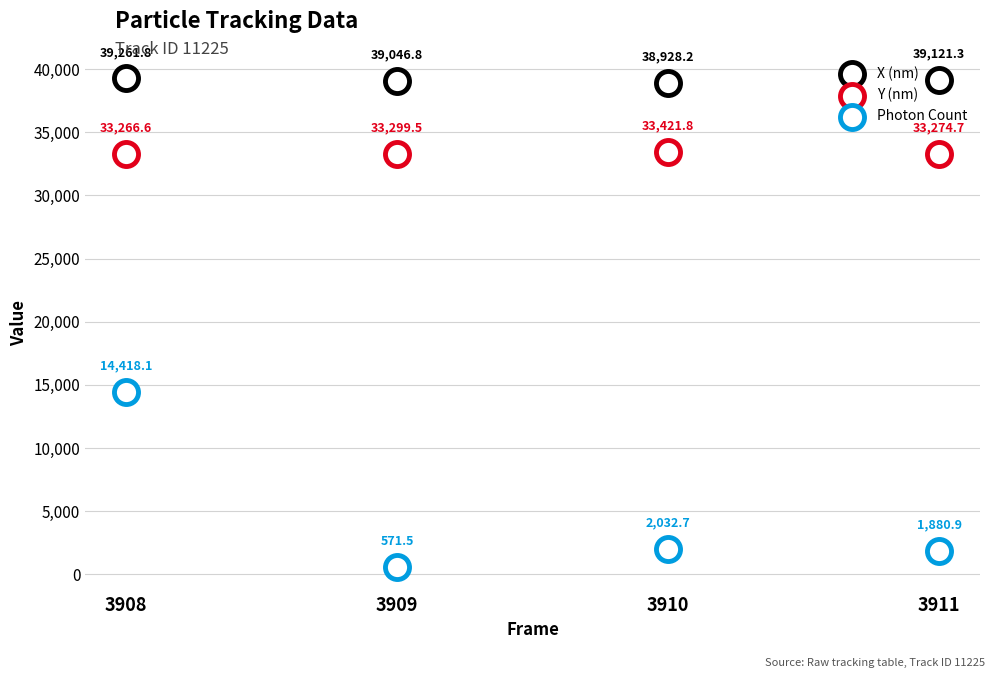

At how many categories does at least one series exceed 2489?

4